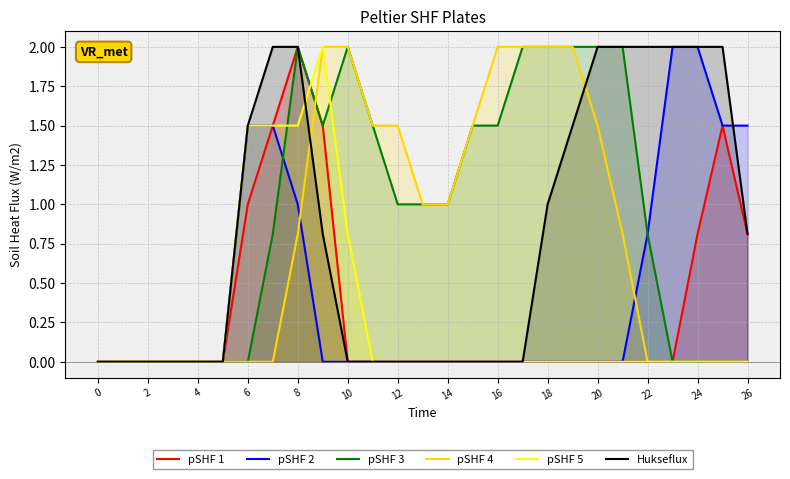

Is it true that pSHF 3 equals 2.0 at 20?

True